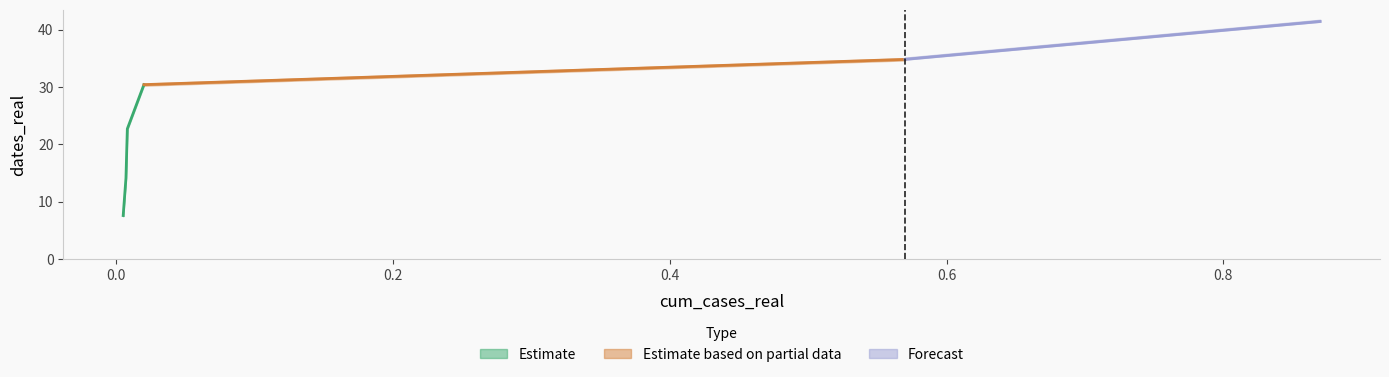

Where does the data first go above 30?

0.02